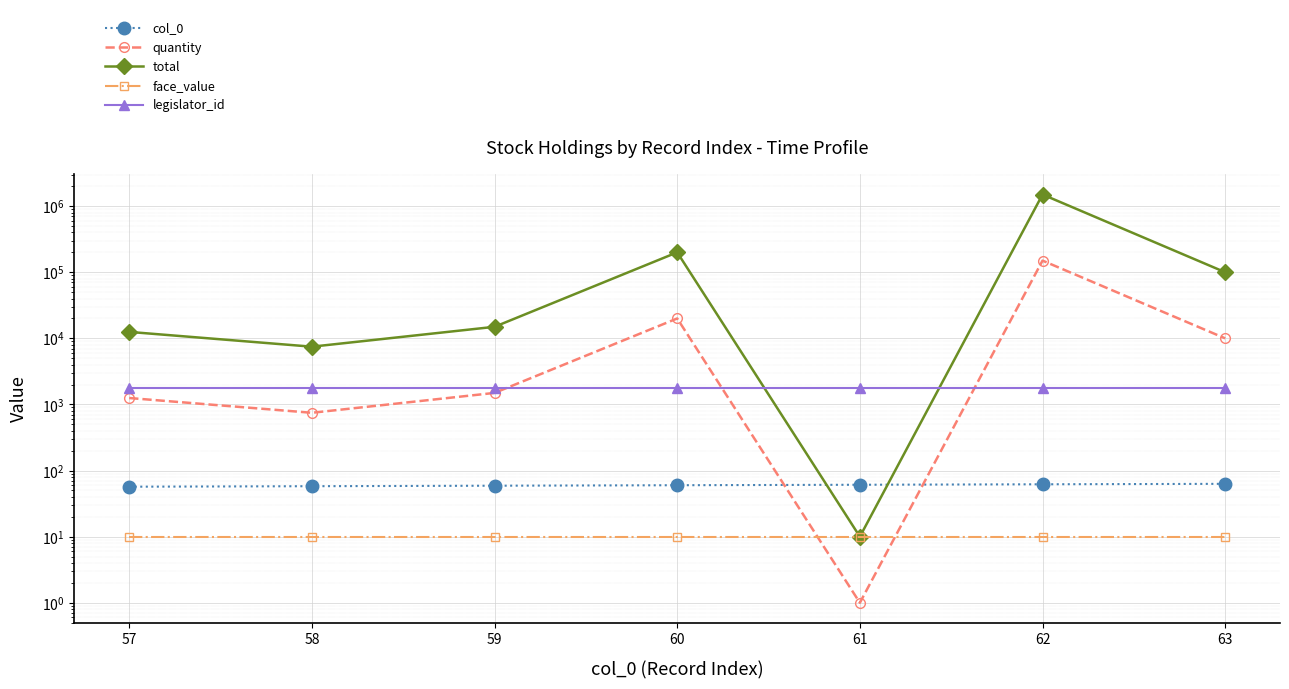

What is the value of the quantity point at the 5th from the left?

1